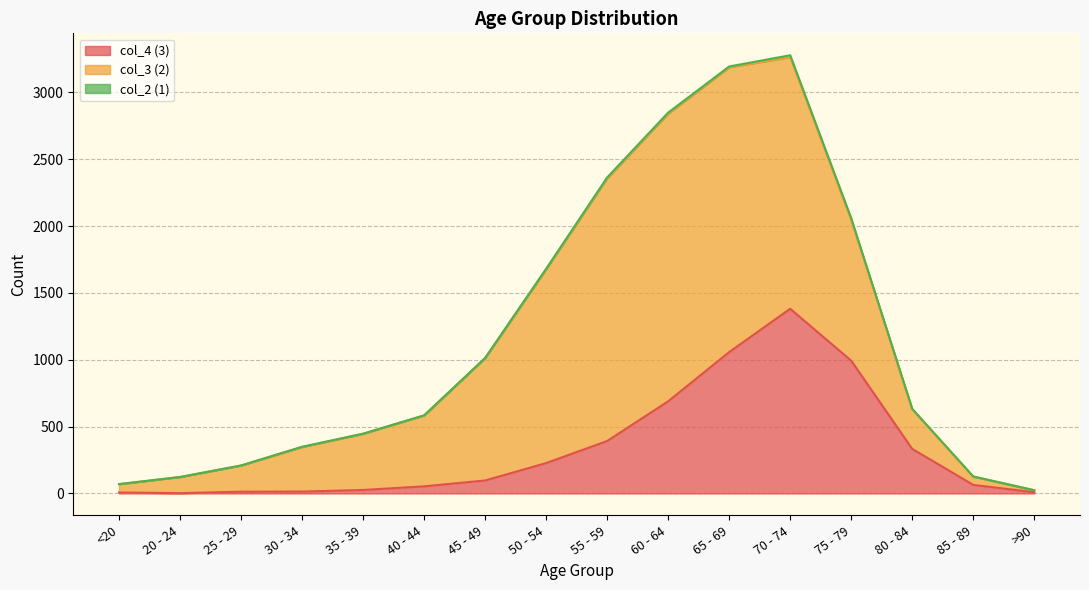

Which series has the largest total across all categories?

col_3 (2)